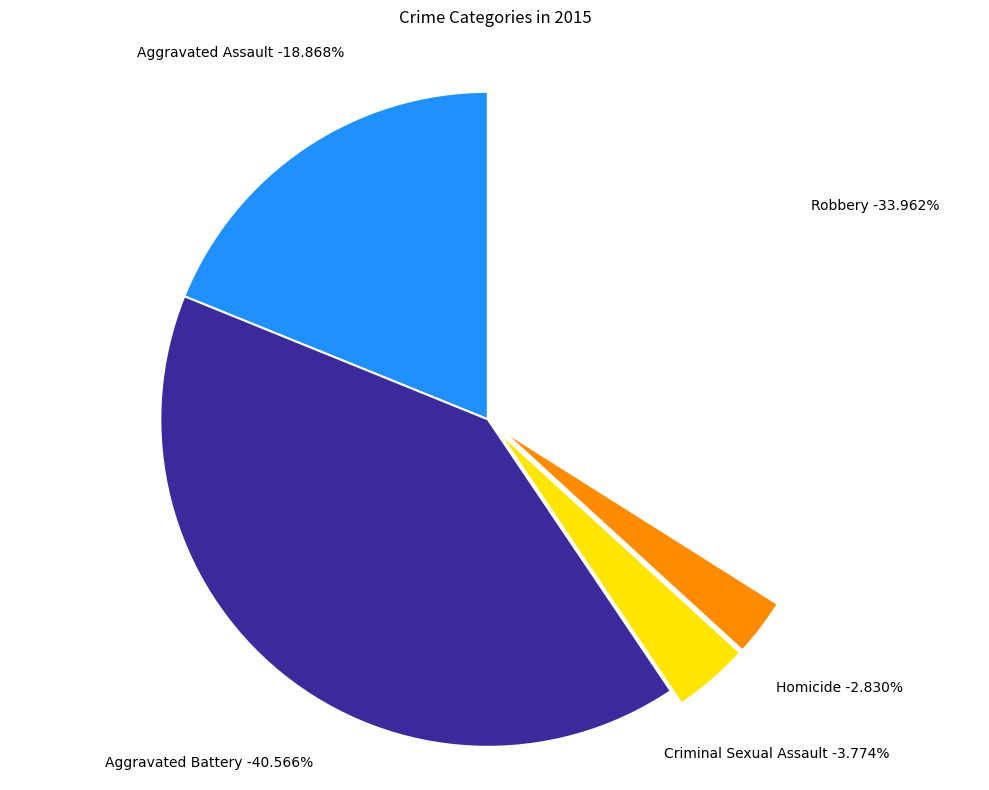

What percentage is the Aggravated Battery slice, to the nearest percent?

41%